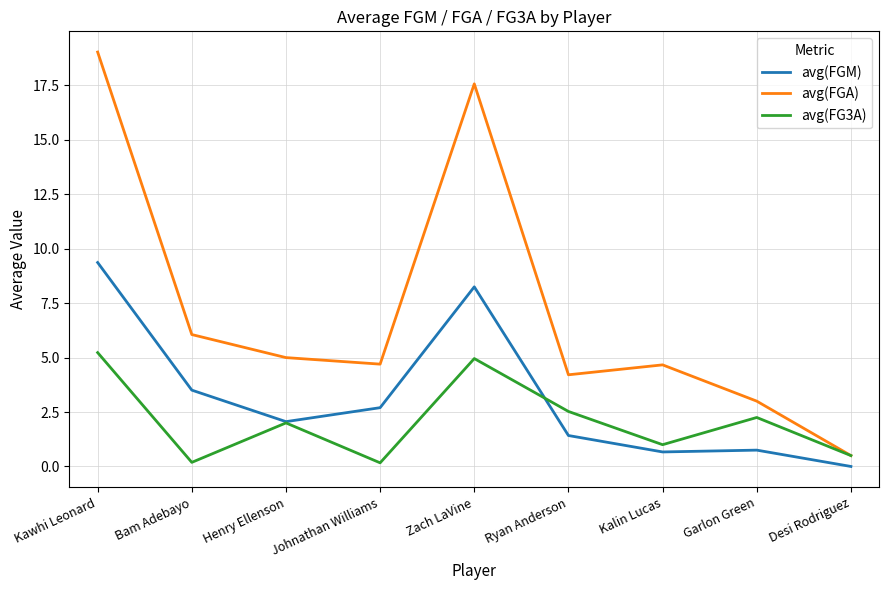

What is the difference between the avg(FG3A) values at Garlon Green and Johnathan Williams?

2.1